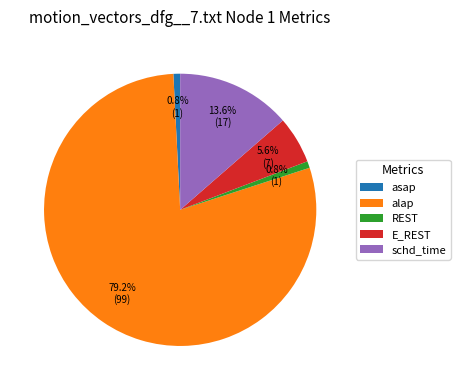

What percentage do alap and REST together represent?

80.0%